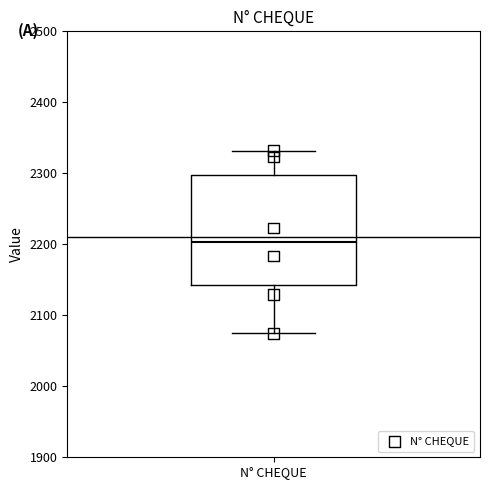

Where does the median line of the box for N° CHEQUE sit on the y-axis? The values are not printed on the chart, so give them approximately, as read against the axis.

2200